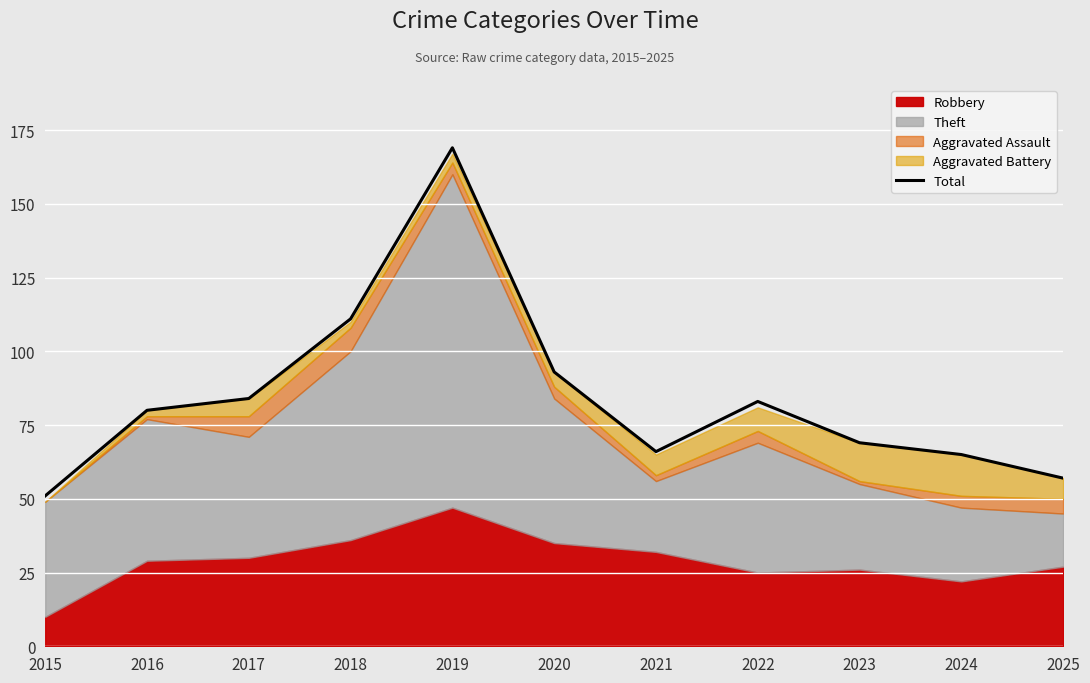

How many points are higher than both their immediate neighbors (excluding endpoints)?

2